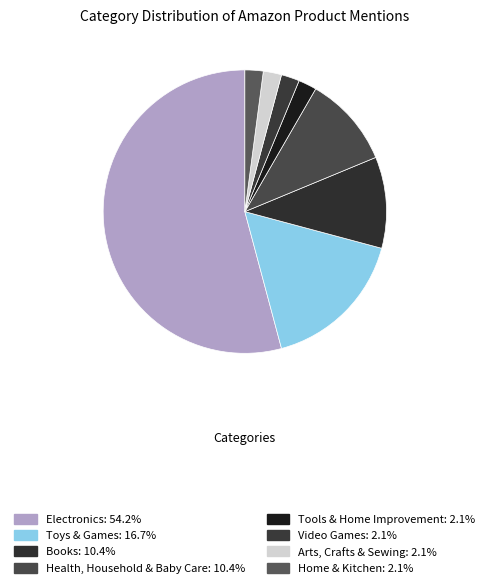

How many slices are in this pie chart?

8